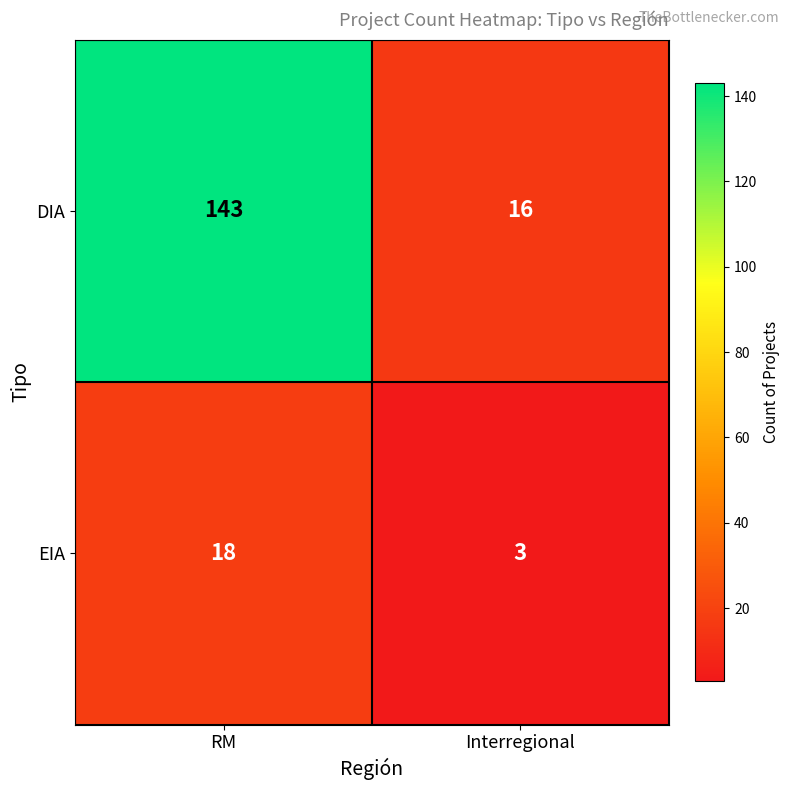

Which category has the lowest value in the EIA series?

Interregional